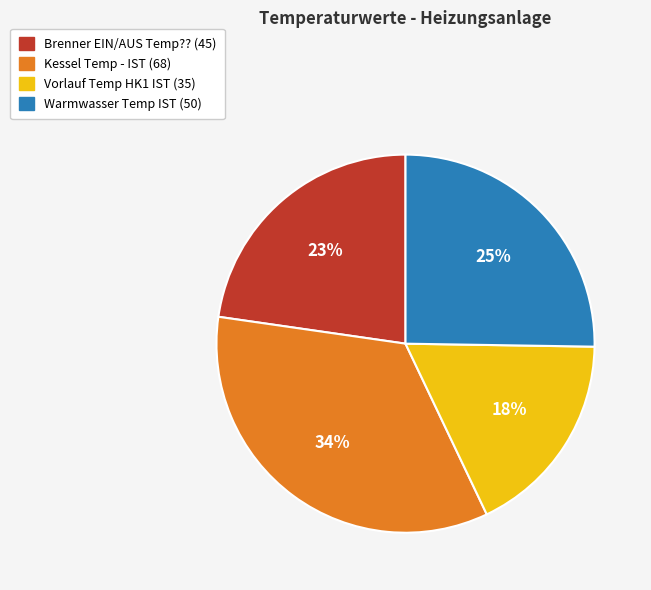

To the nearest percent, what is the average slice percentage?

25%